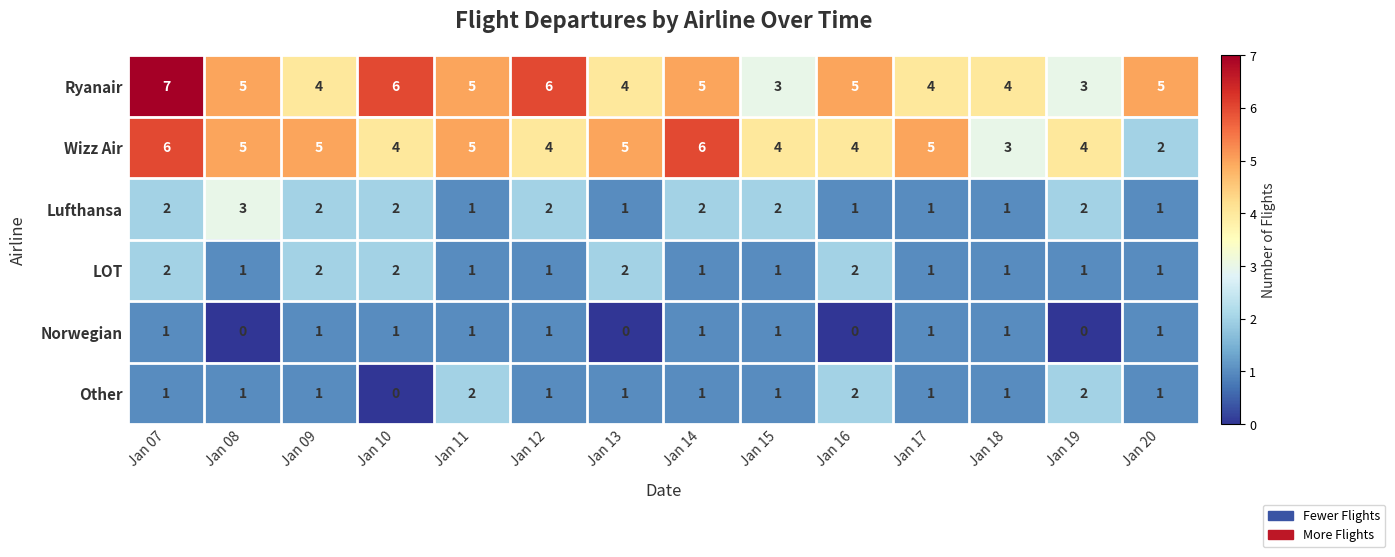

How many distinct data groups are displayed?

6